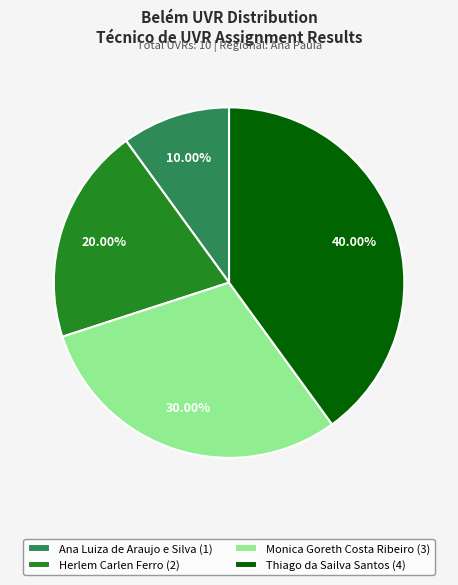

Is it true that Monica Goreth Costa Ribeiro is 39% of the pie?

False